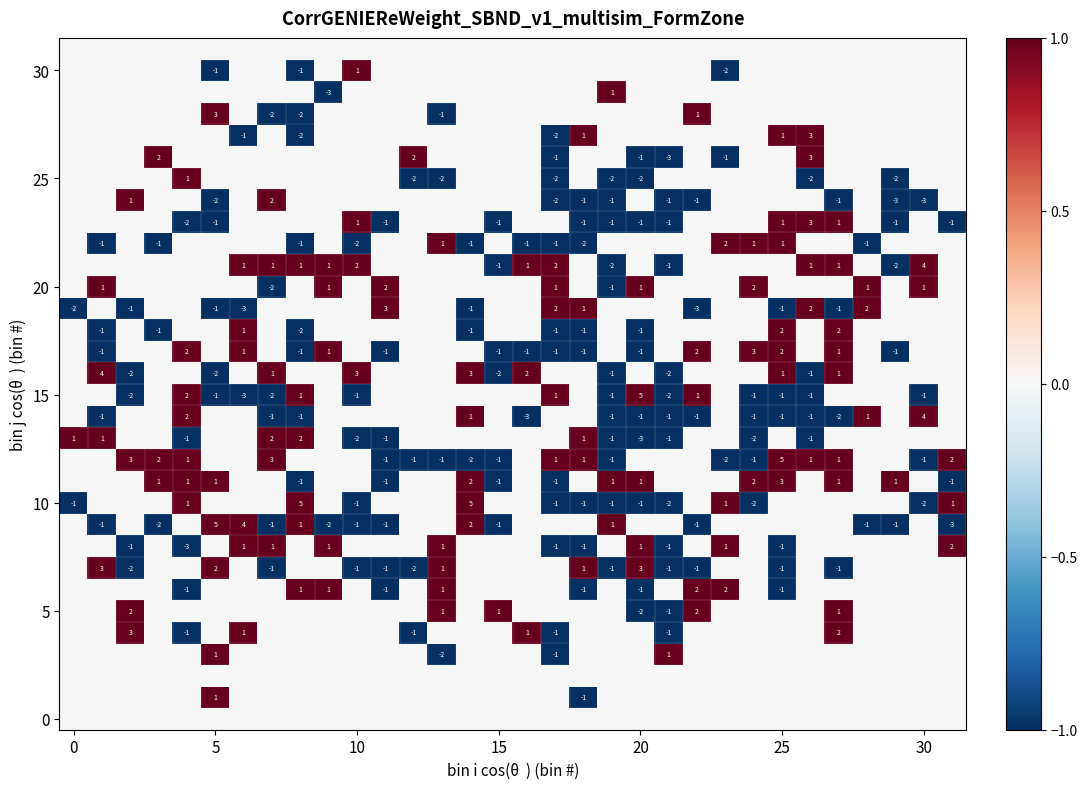

At which category is the sum across all series the highest?

27